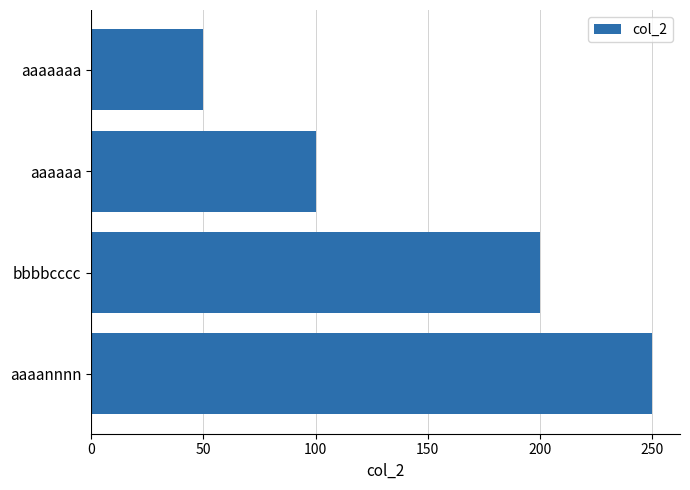

What is the difference between the maximum and minimum values?

200